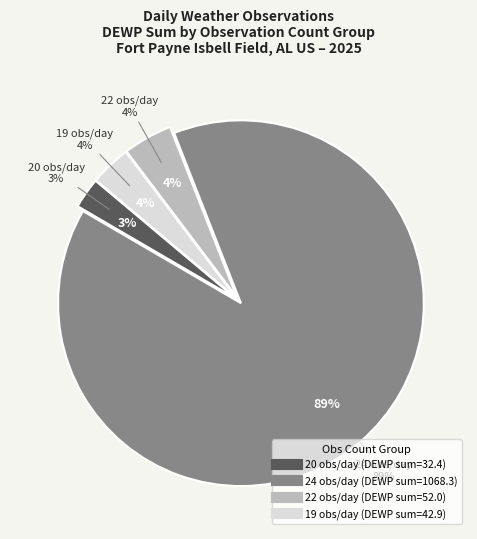

Is it true that TEMP_ATTRIBUTES_22 is 35% of the pie?

False